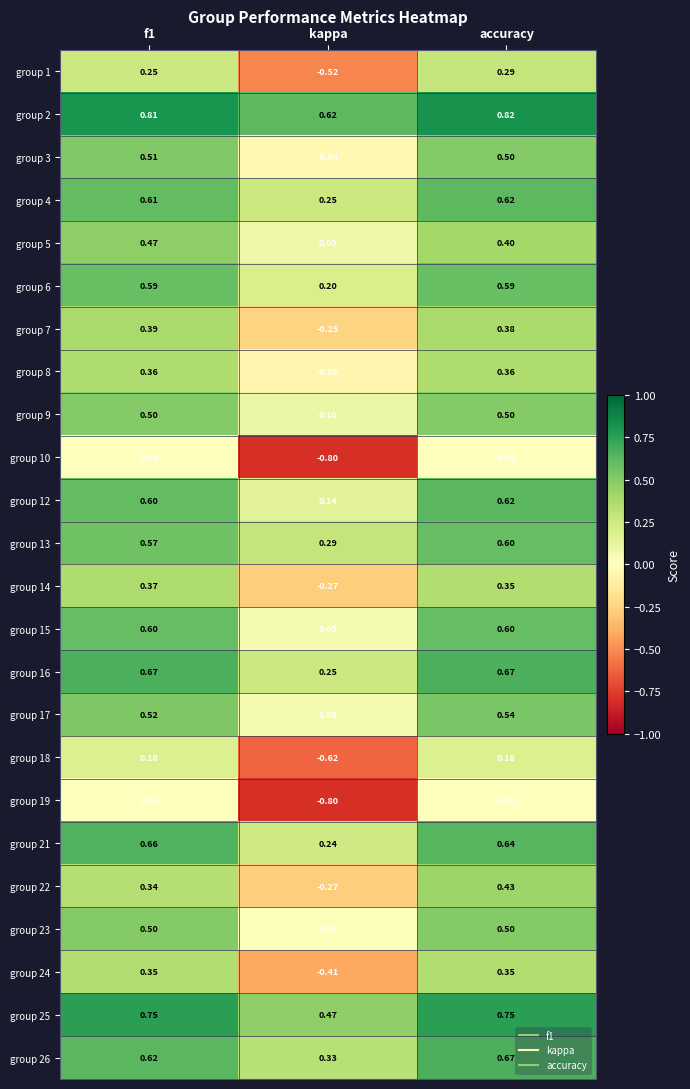

At which label does group 4 reach its minimum?

kappa